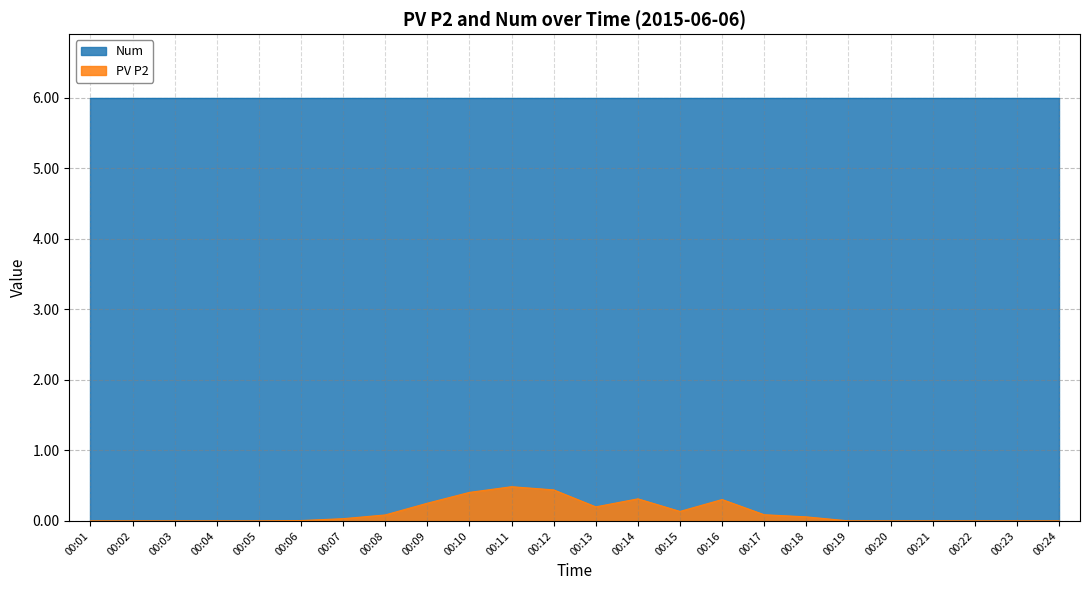

Between 00:06 and 00:20, which is larger?

00:06